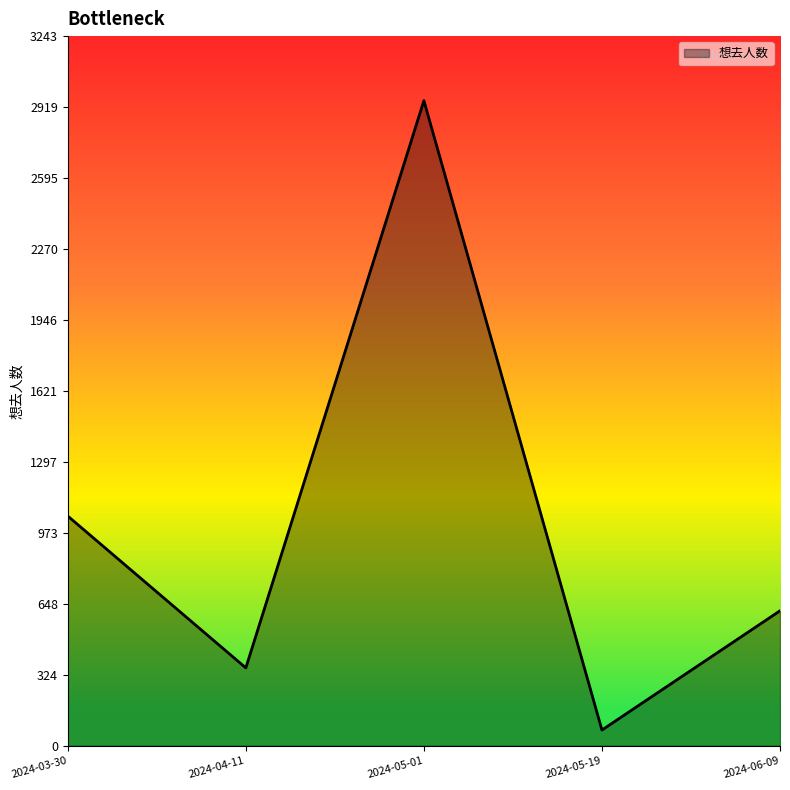

At which category does the data reach its first local valley?

2024-04-11